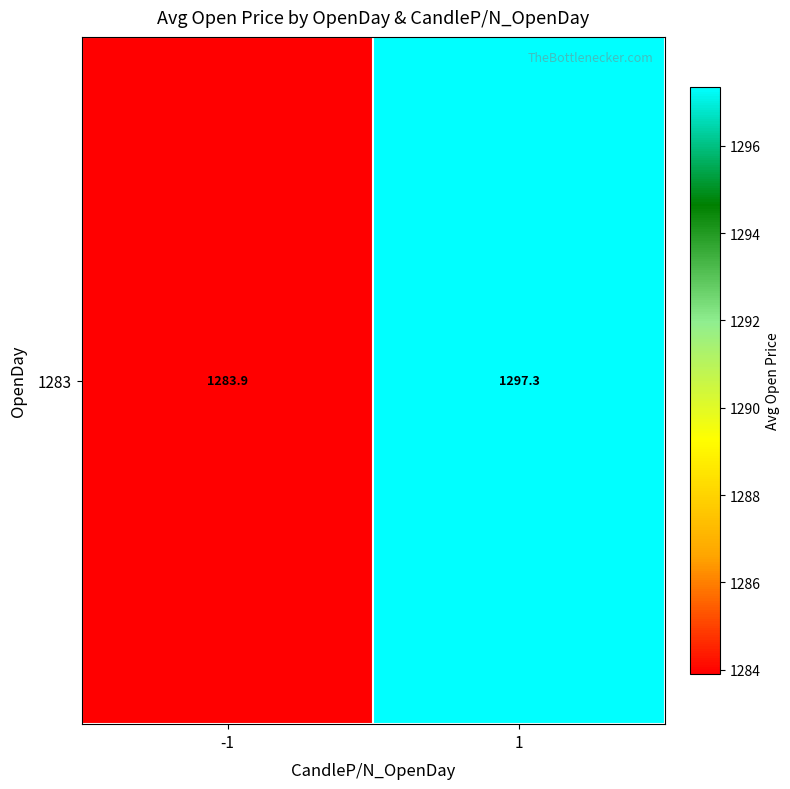

Which label corresponds to the largest value in the chart?

1